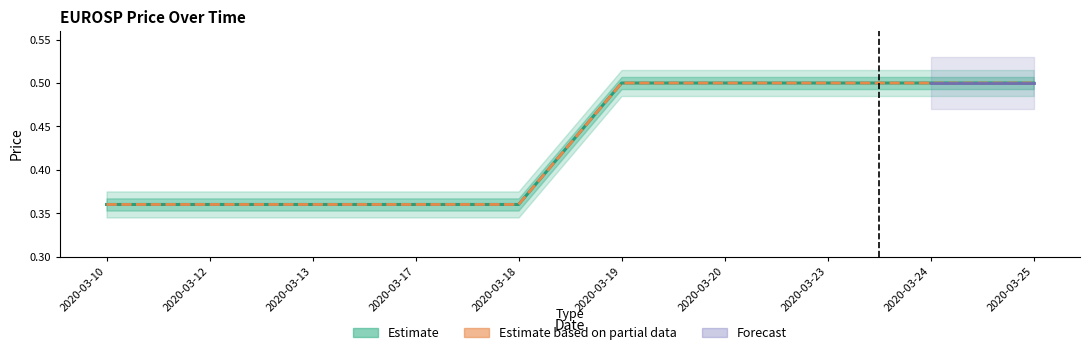

What is the difference between the second highest and second lowest values in the open series?

0.1